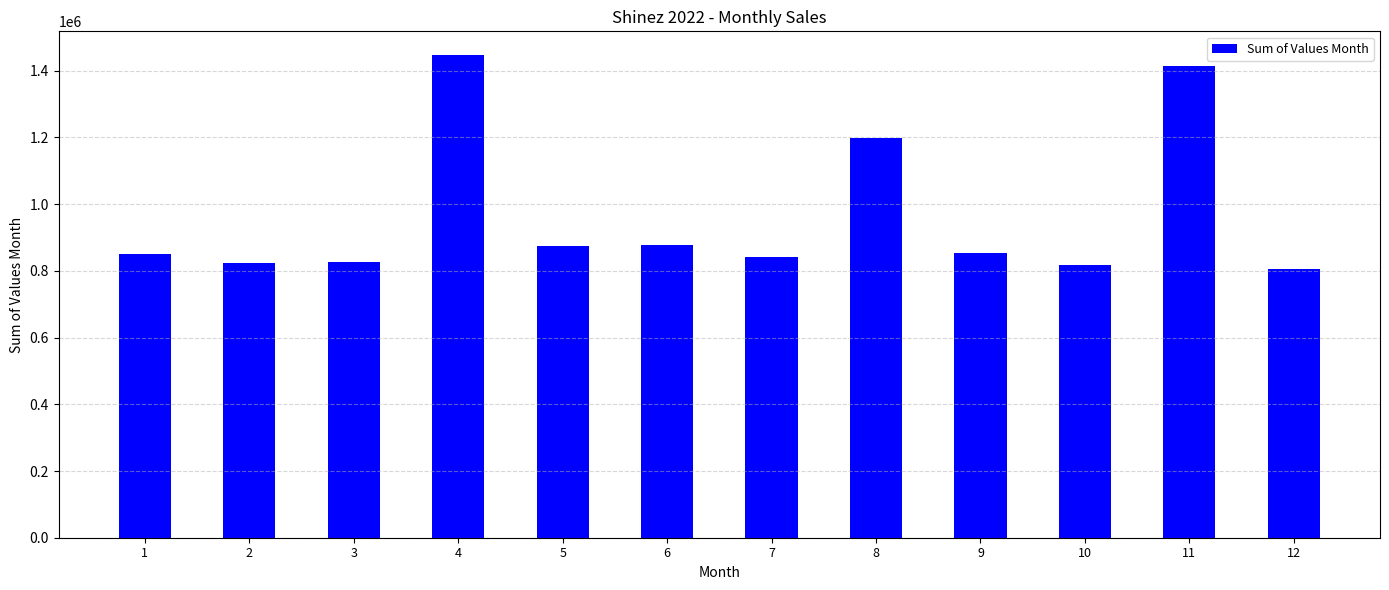

How many values are below 853650?

6